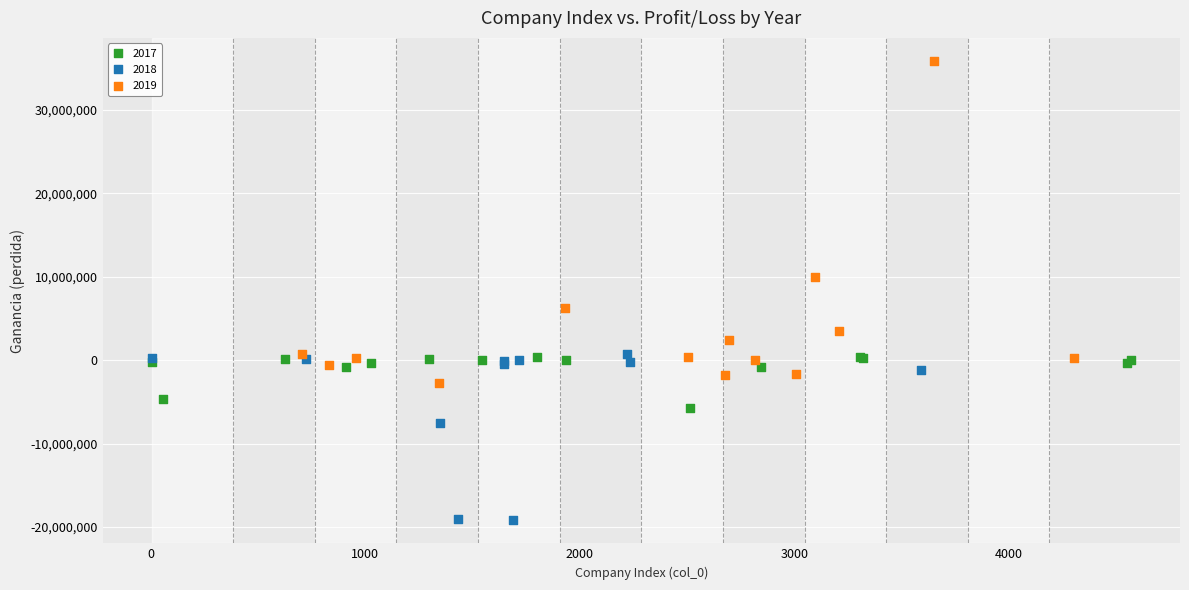

Which series has the largest Y range (max minus min)?

2019